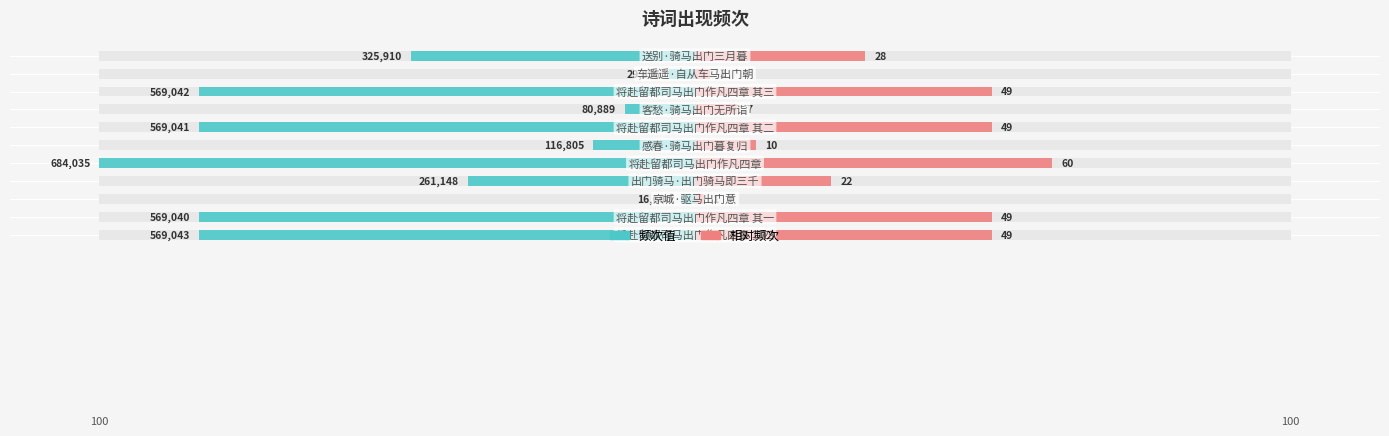

Is it true that col_0 (left) equals -76.3 at 10?

False